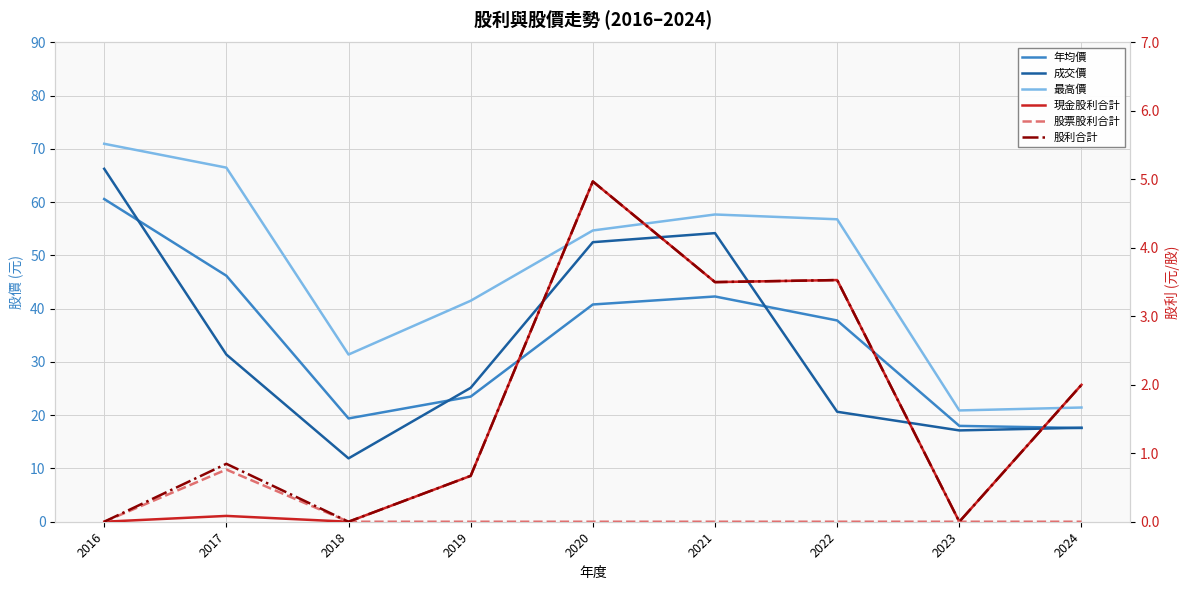

True or false: 最高價 has a value of 94.3 at 2016.

False